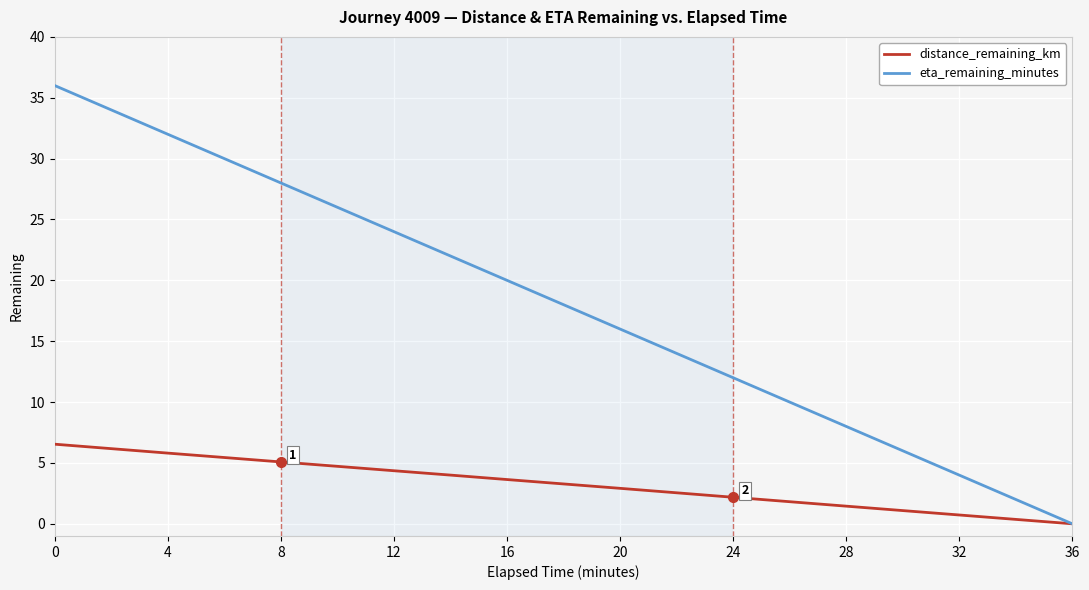

How many lines are shown in the chart?

2